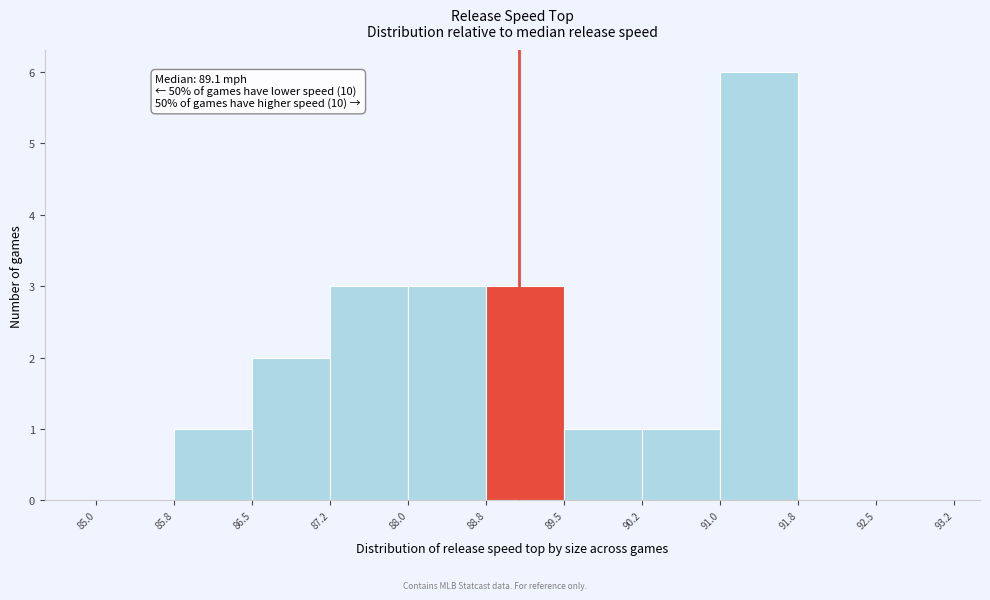

Over which range of the x-axis is the bar tallest?

91.0 to 91.8